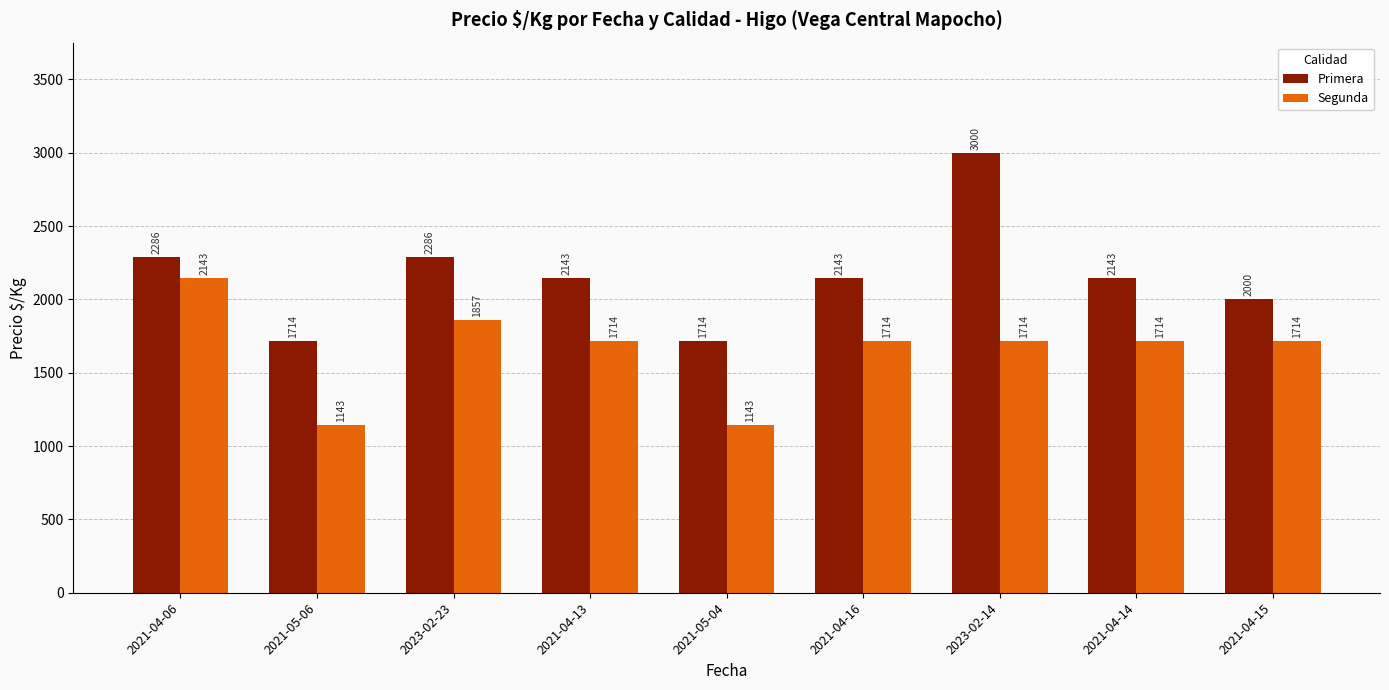

The Segunda series shows 2331 at 2021-04-15. True or false?

False